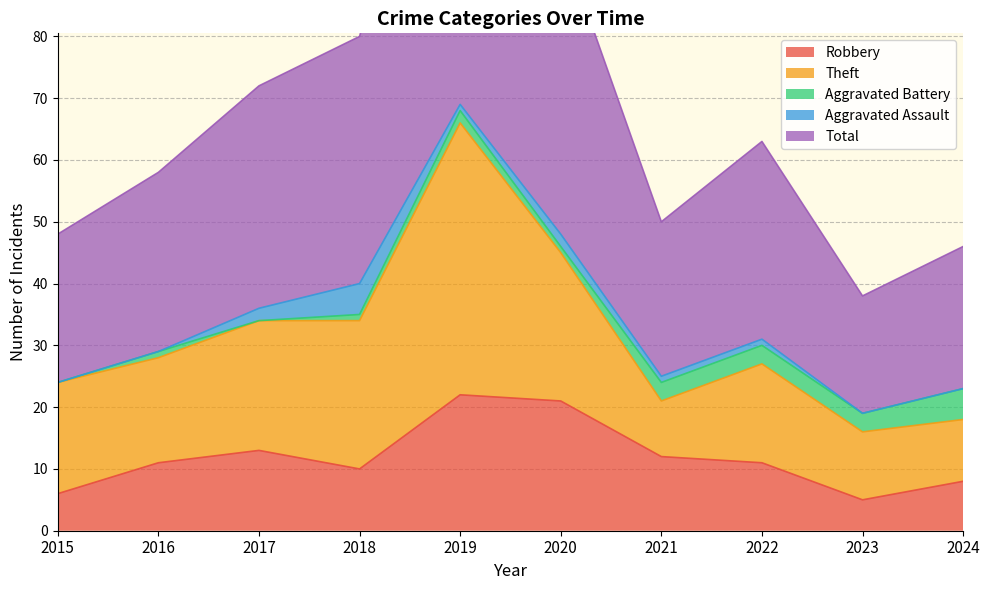

At which category does Aggravated Assault reach its first local valley?

2019